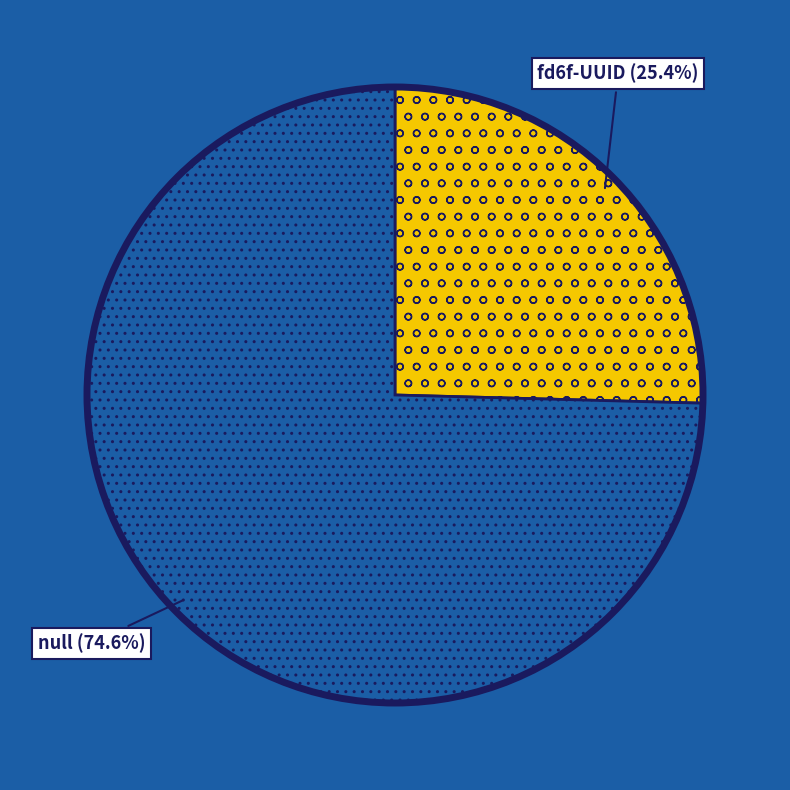

How many segments does this pie chart have?

2